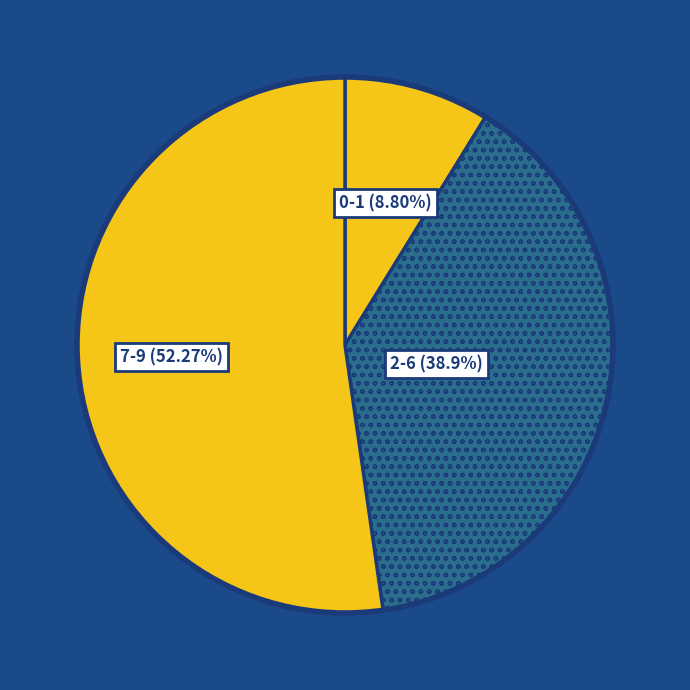

Which has a higher value, 7-9 (52.27%) or 2-6 (38.9%)?

7-9 (52.27%)